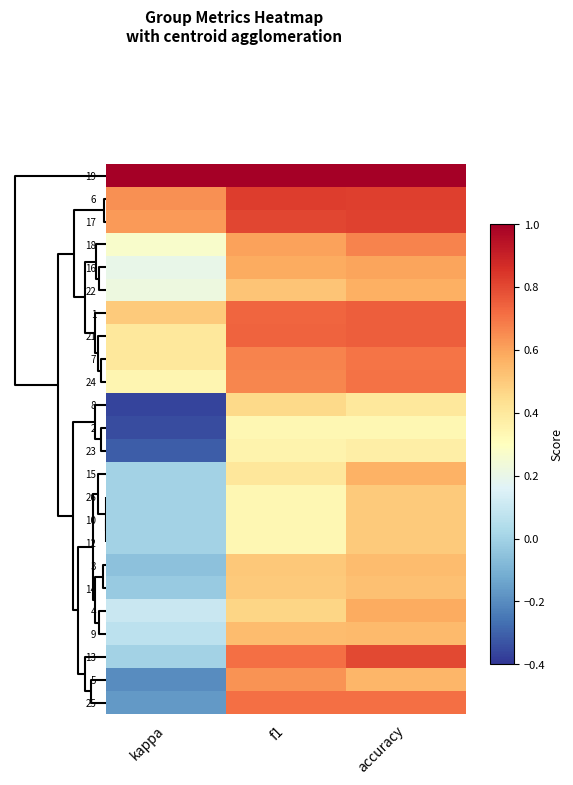

Which series has the largest total across all categories?

19